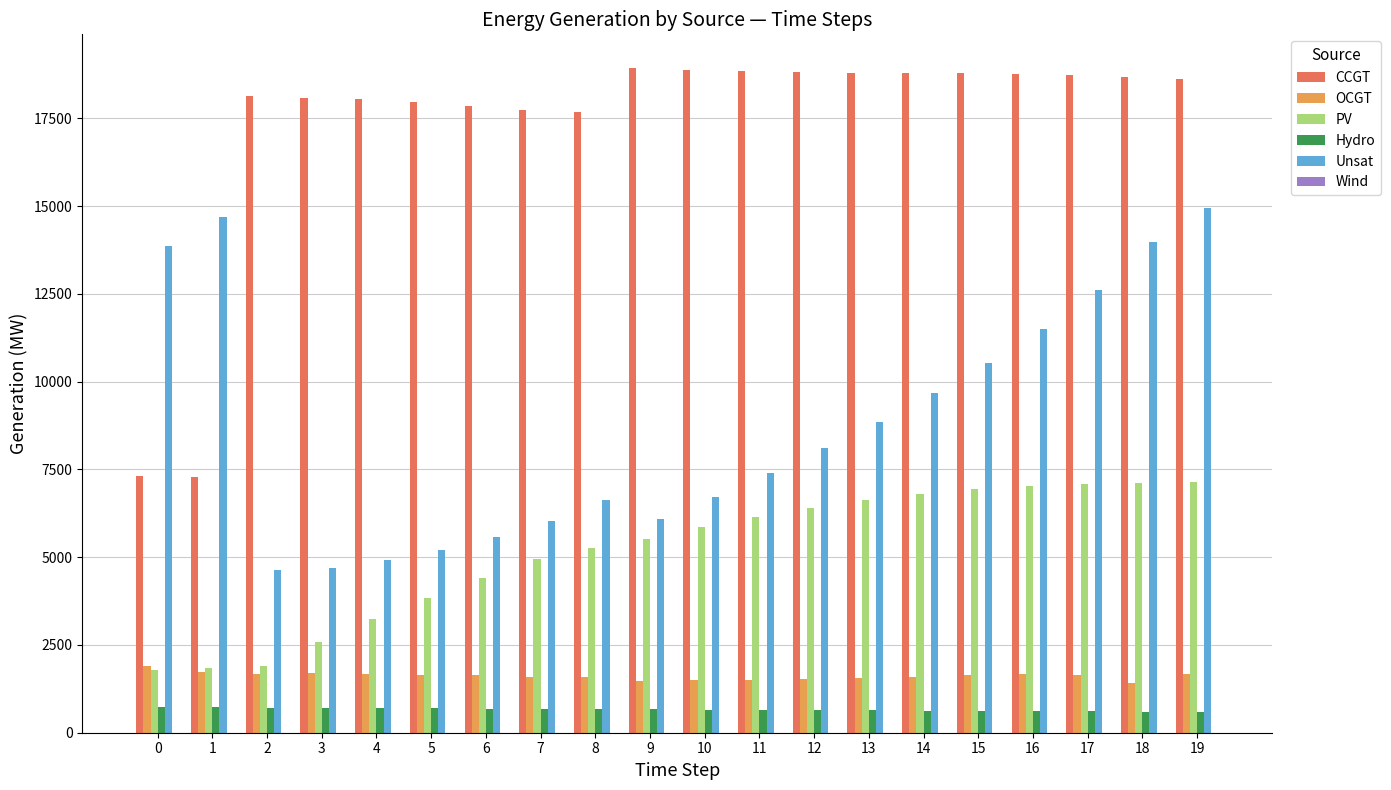

What is the minimum value for Unsat?

4639